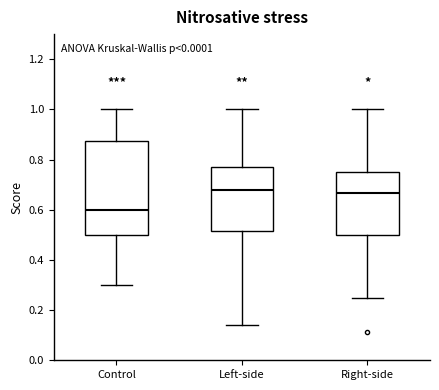

Reading left to right, transcribe this box plot: for each box, give where its median line is, the range the box spans, and where its two whiskers end, as read against the y-axis. The values are not printed on the chart, so give them approximately, as read against the axis.

Control: median 0.60, box 0.50 to 0.88, whiskers 0.30 to 1.00
Left-side: median 0.68, box 0.52 to 0.78, whiskers 0.14 to 1.00
Right-side: median 0.66, box 0.50 to 0.76, whiskers 0.26 to 1.00